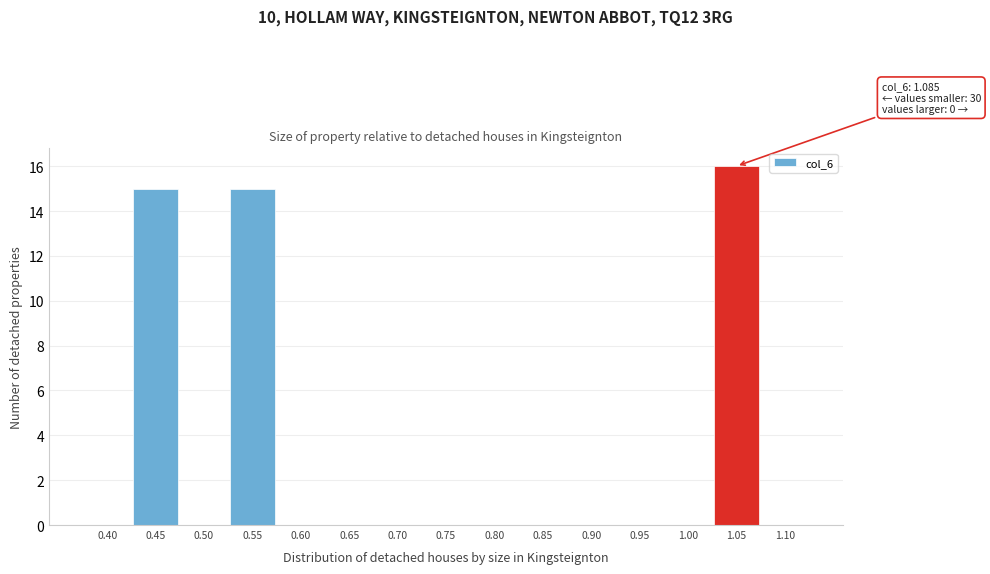

Reading left to right, list all the values displayed in this chart.

0.40=0	0.45=15	0.50=0	0.55=15	0.60=0	0.65=0	0.70=0	0.75=0	0.80=0	0.85=0	0.90=0	0.95=0	1.00=0	1.05=16	1.10=0